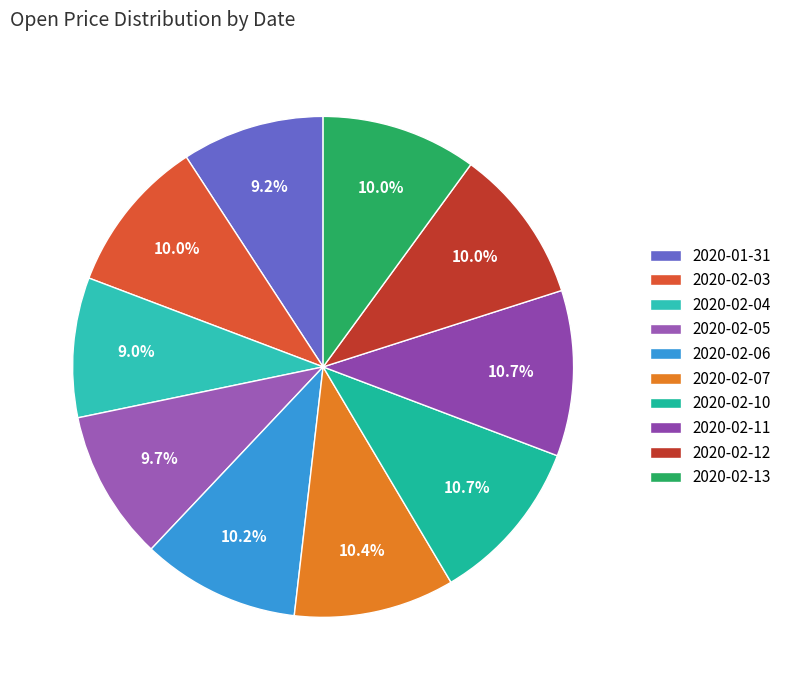

What percentage is NOT represented by 2020-02-07?

89.6%